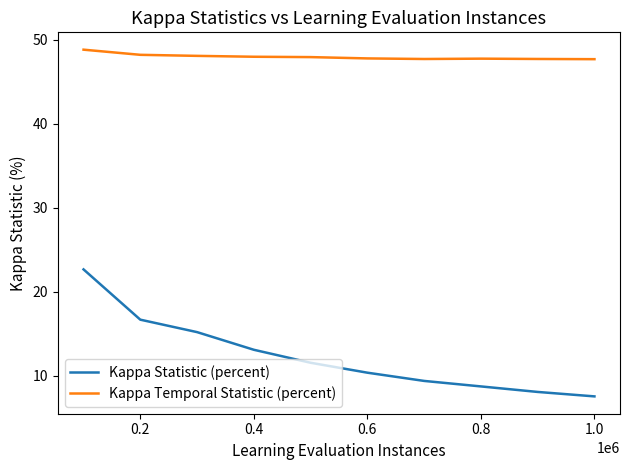

List the series in order of their peak value, lowest first.

Kappa Statistic (percent), Kappa Temporal Statistic (percent)